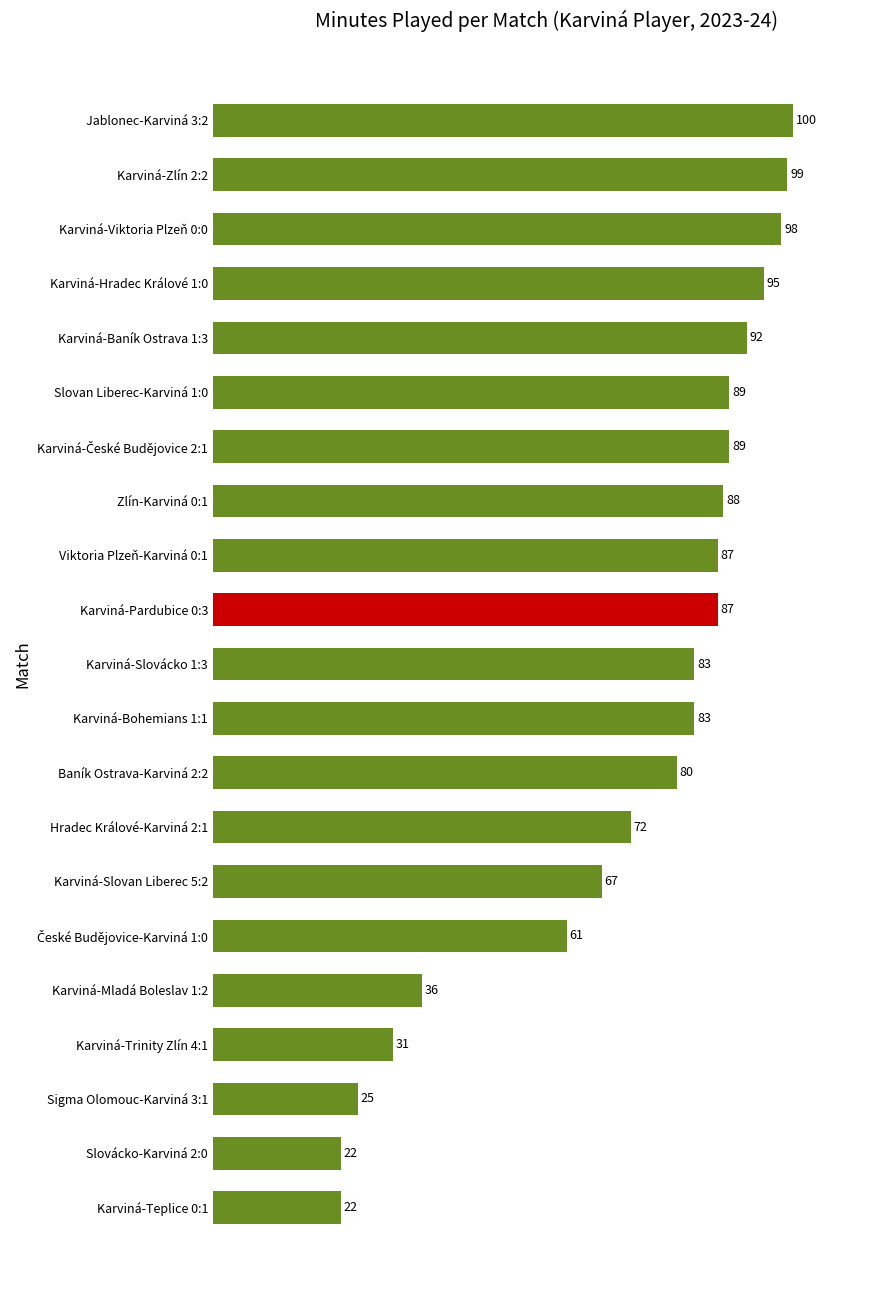

What is the minimum value shown in the chart?

22